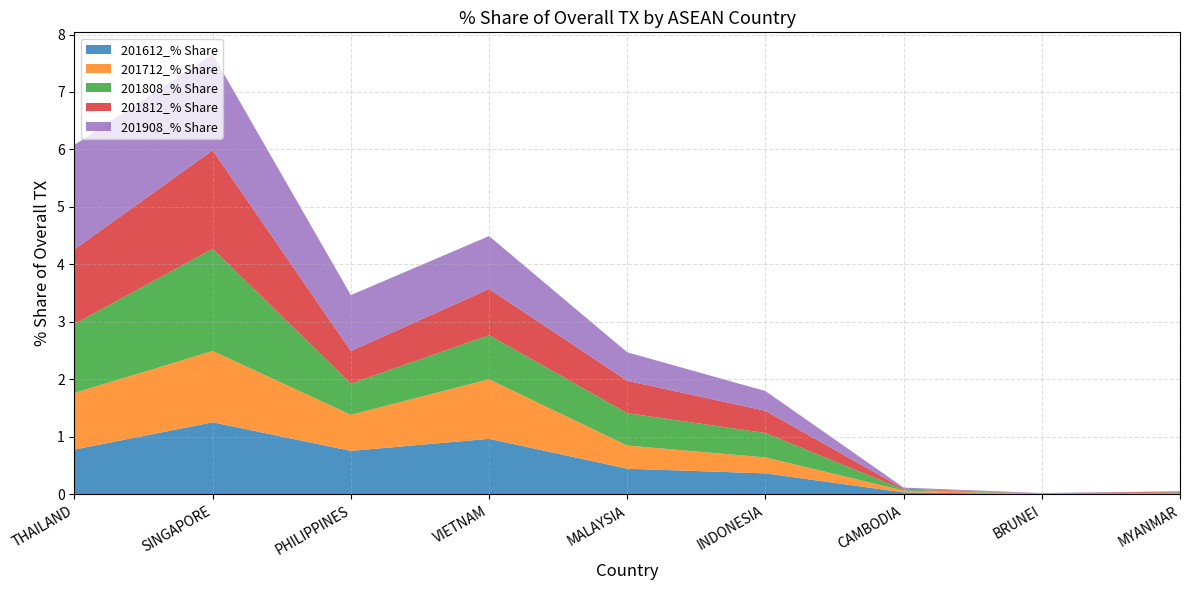

Reading left to right, transcribe all the data shown in this chart.

201612_% Share: THAILAND=0.8	SINGAPORE=1.3	PHILIPPINES=0.8	VIETNAM=1.0	MALAYSIA=0.4	INDONESIA=0.4	CAMBODIA=0.0	BRUNEI=0.0	MYANMAR=0.0
201712_% Share: THAILAND=1.0	SINGAPORE=1.2	PHILIPPINES=0.6	VIETNAM=1.0	MALAYSIA=0.4	INDONESIA=0.3	CAMBODIA=0.0	BRUNEI=0.0	MYANMAR=0.0
201808_% Share: THAILAND=1.2	SINGAPORE=1.8	PHILIPPINES=0.5	VIETNAM=0.8	MALAYSIA=0.6	INDONESIA=0.4	CAMBODIA=0.0	BRUNEI=0.0	MYANMAR=0.0
201812_% Share: THAILAND=1.3	SINGAPORE=1.7	PHILIPPINES=0.6	VIETNAM=0.8	MALAYSIA=0.6	INDONESIA=0.4	CAMBODIA=0.0	BRUNEI=0.0	MYANMAR=0.0
201908_% Share: THAILAND=1.8	SINGAPORE=1.7	PHILIPPINES=1.0	VIETNAM=0.9	MALAYSIA=0.5	INDONESIA=0.3	CAMBODIA=0.0	BRUNEI=0.0	MYANMAR=0.0